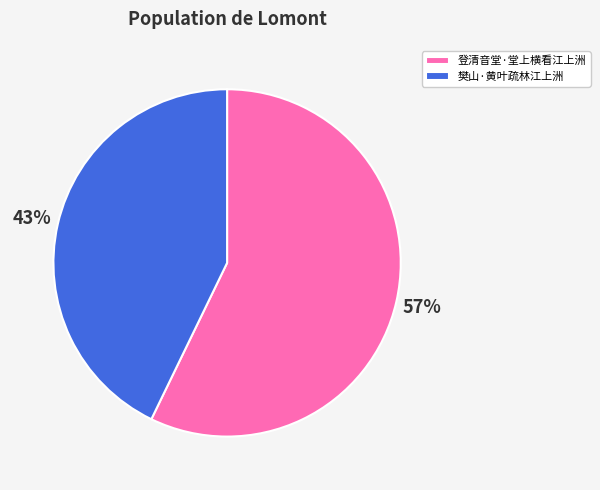

What is the largest slice in the pie chart?

登清音堂·堂上横看江上洲